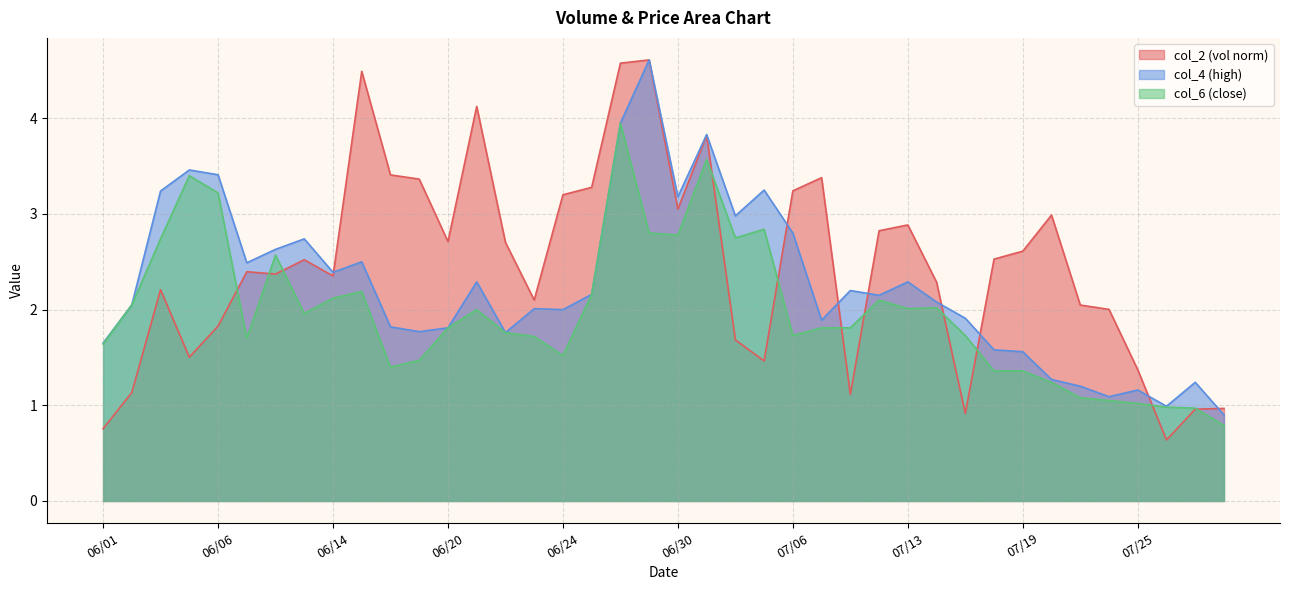

Is it true that col_6 equals 2.1 at 07/12?

True